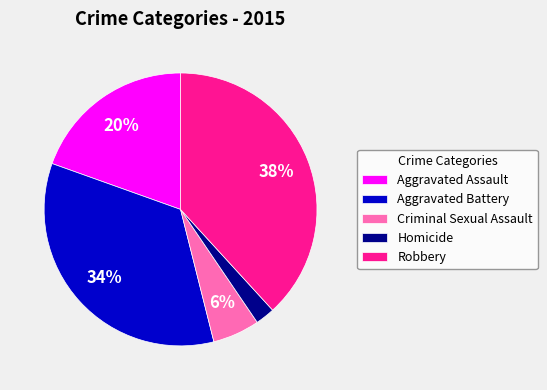

What percentage is the Criminal Sexual Assault slice, to the nearest percent?

6%